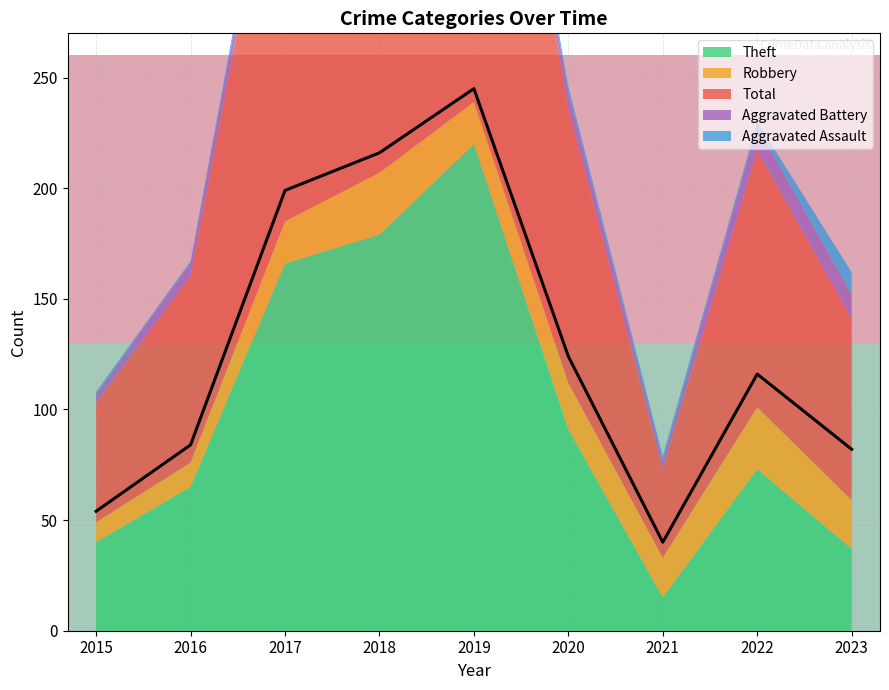

At how many categories does at least one series exceed 86?

5